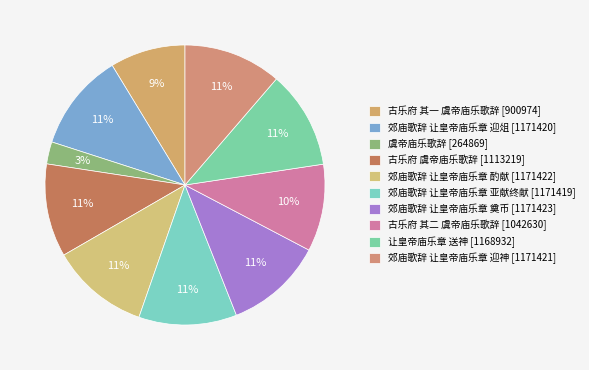

What is the ratio of the value at 古乐府 其一 虞帝庙乐歌辞 to the value at 郊庙歌辞 让皇帝庙乐章 迎俎?

0.8